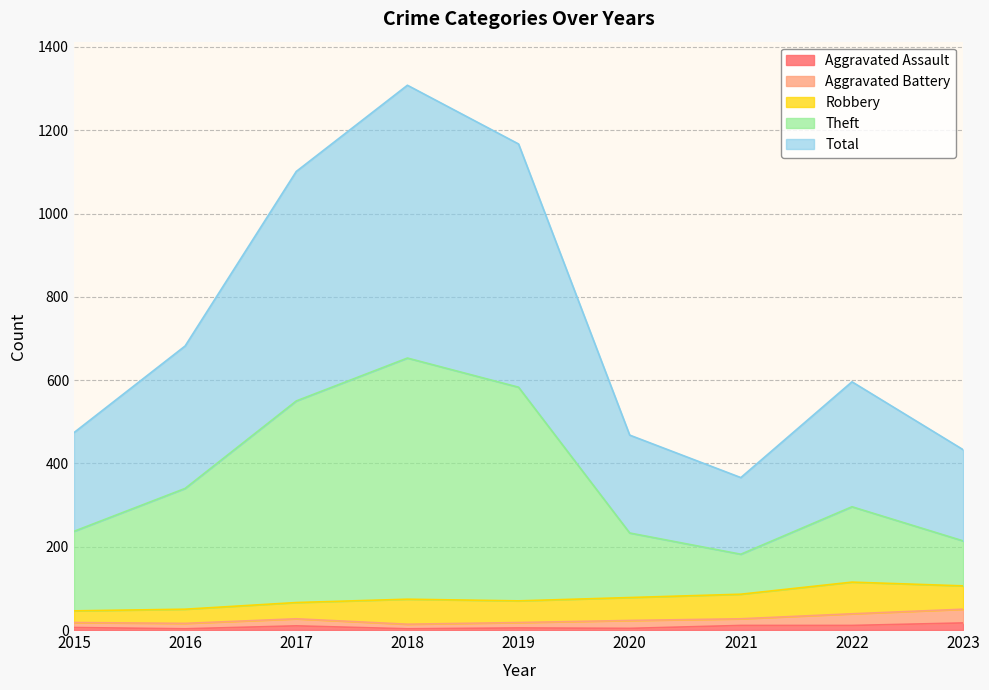

The Total series shows 1167 at 2019. True or false?

True